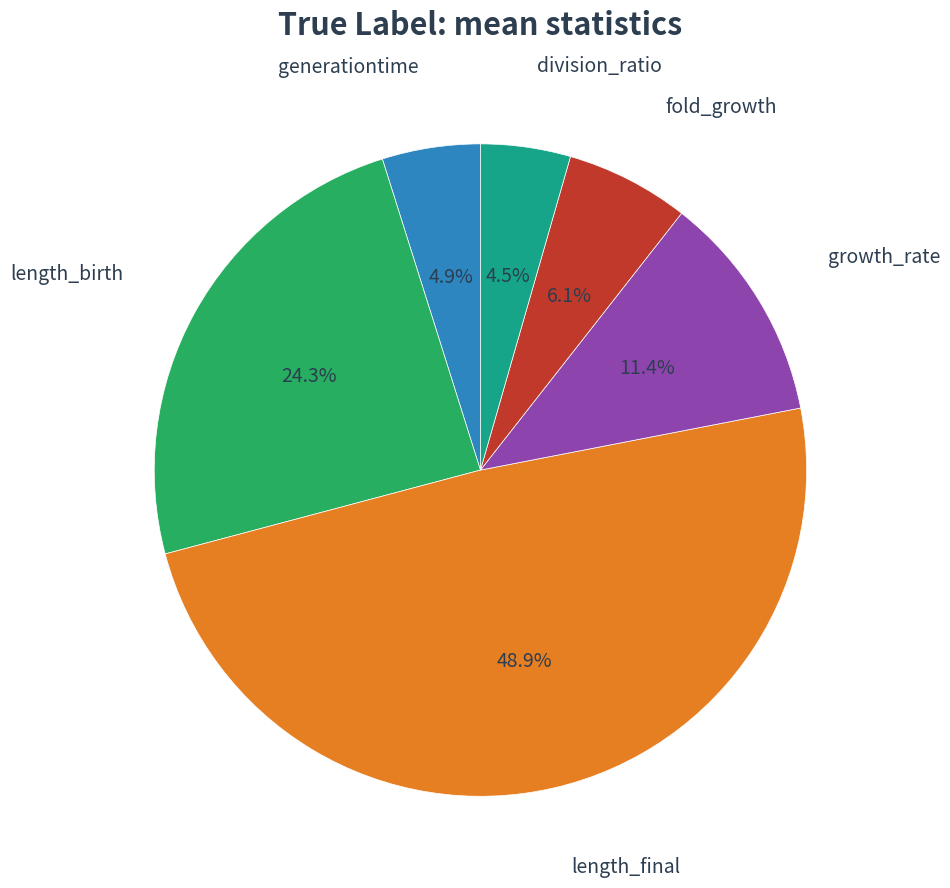

Does any single category account for the majority?

No